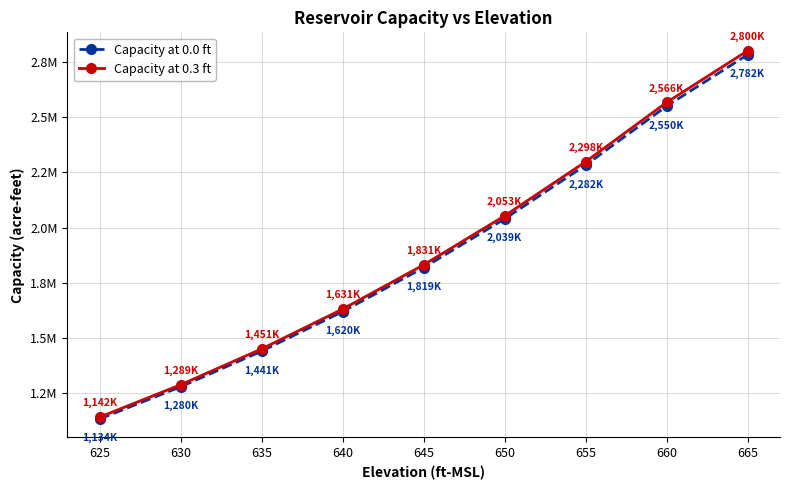

What are all the series names shown in the legend?

Capacity at 0.0 ft, Capacity at 0.3 ft